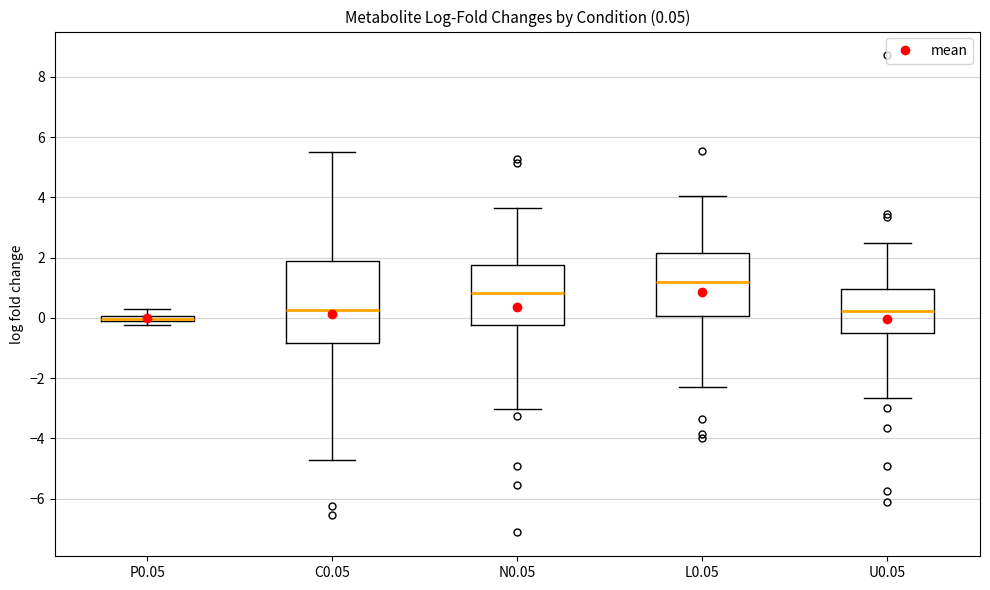

Comparing the boxes themselves (not the whiskers), which one is the tallest?

C0.05